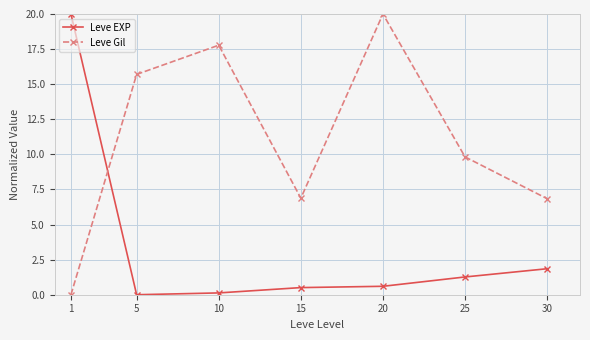

What is the spread (max minus min) of values at 20?

19.4